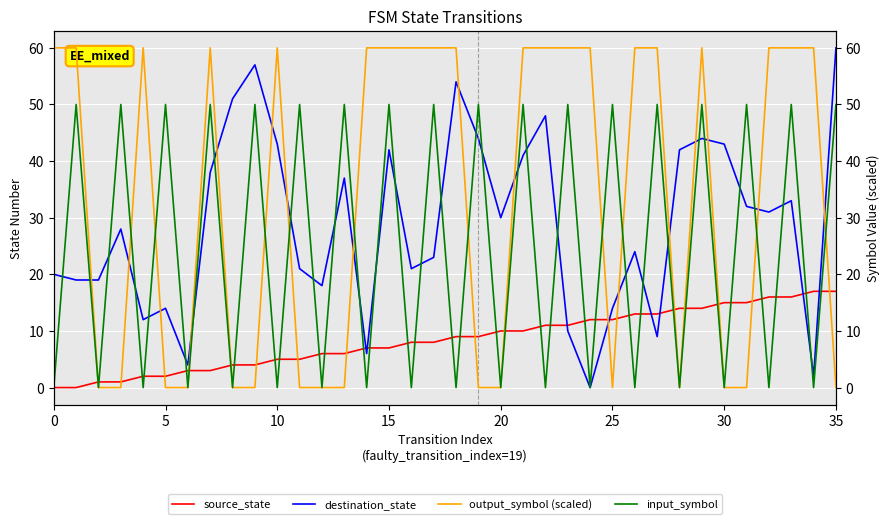

What are all the series names shown in the legend?

source_state, destination_state, output_symbol (scaled), input_symbol